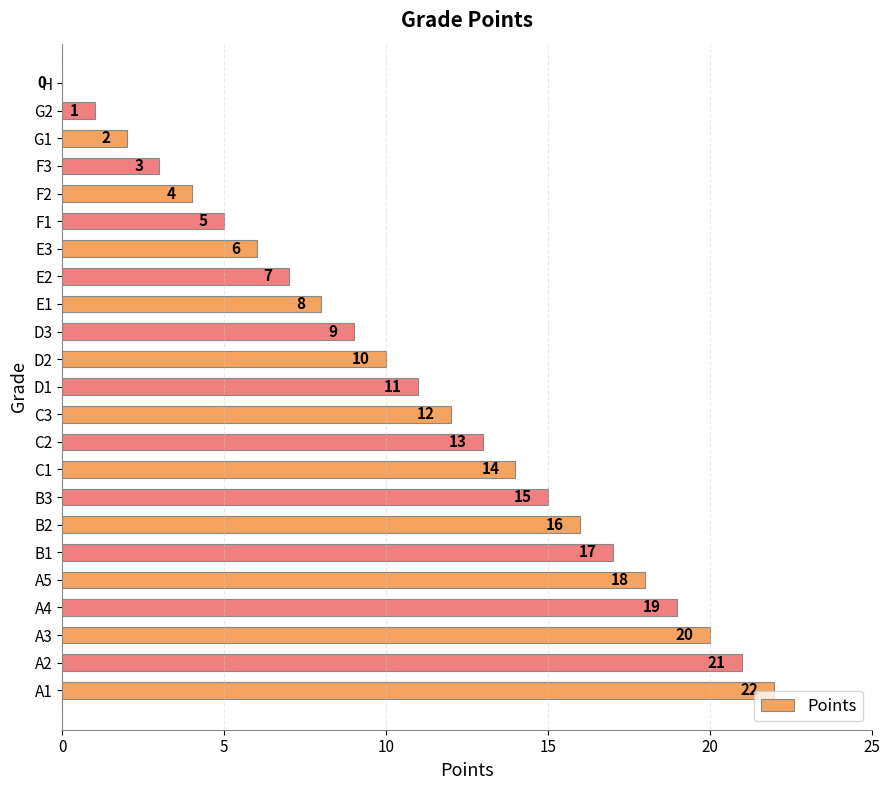

What is the average value?

11